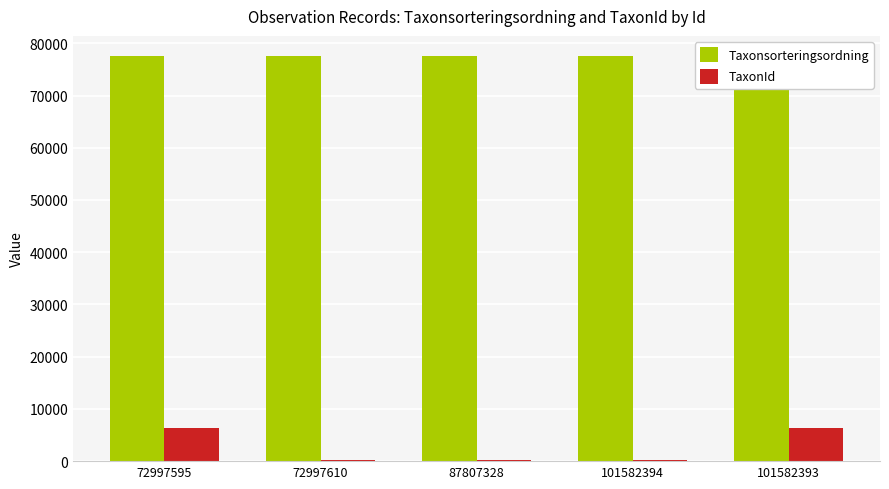

How many data points in TaxonId are above 185?

2